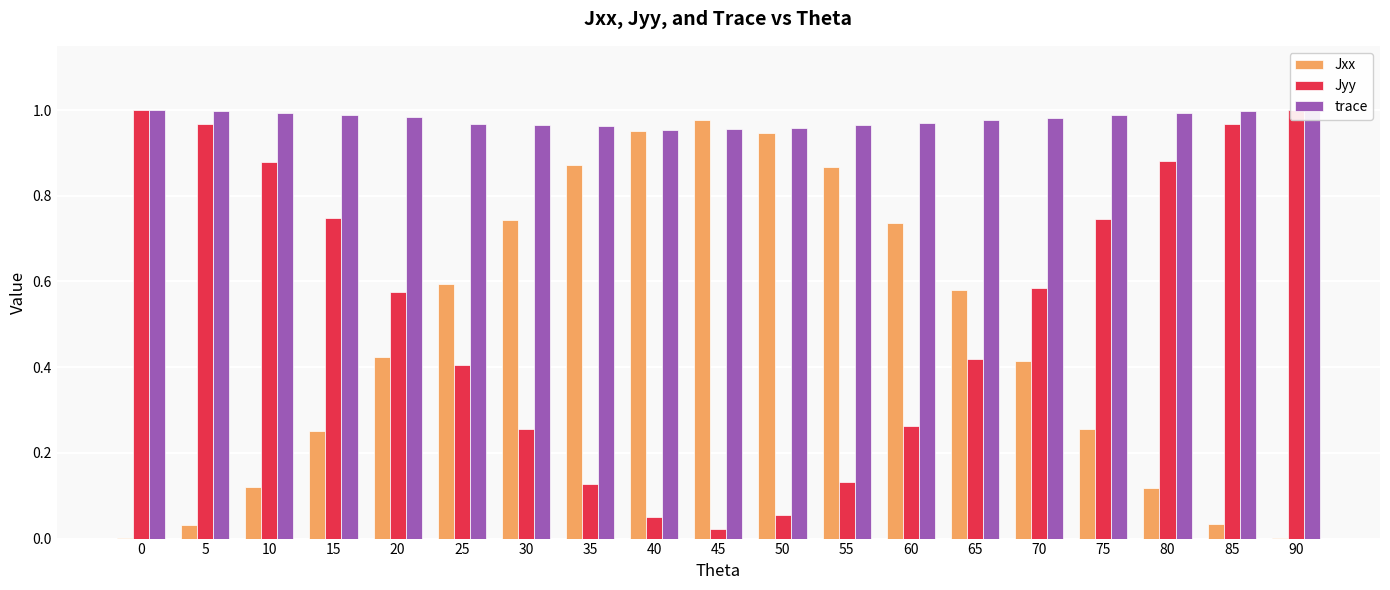

Is the value of Jxx at 90 greater than the value of trace at 20?

No